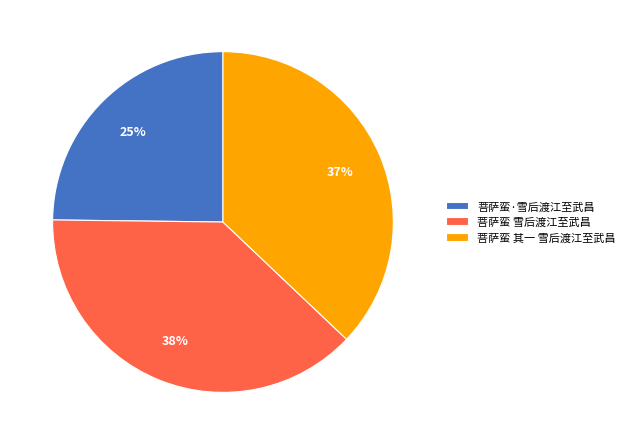

Is the sum of 菩萨蛮·雪后渡江至武昌 and 菩萨蛮 其一 雪后渡江至武昌 greater than half?

Yes